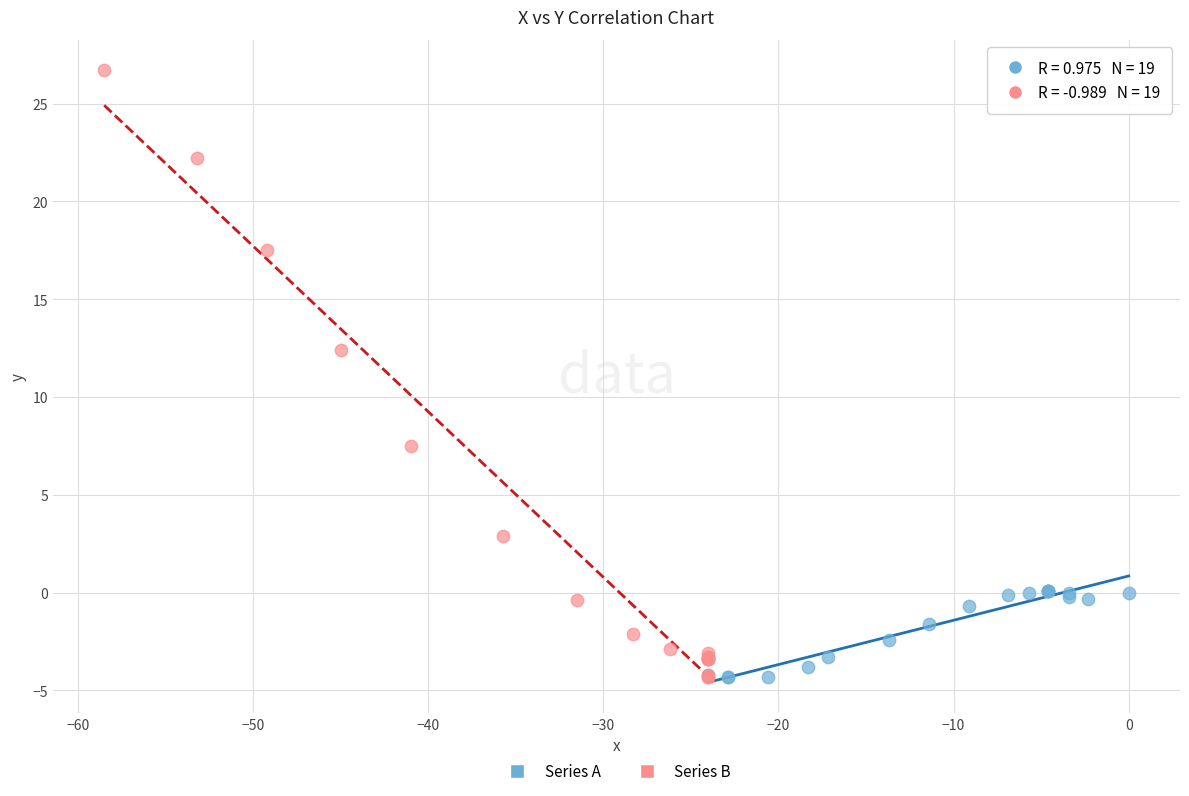

Which series contains the highest Y value?

Series B